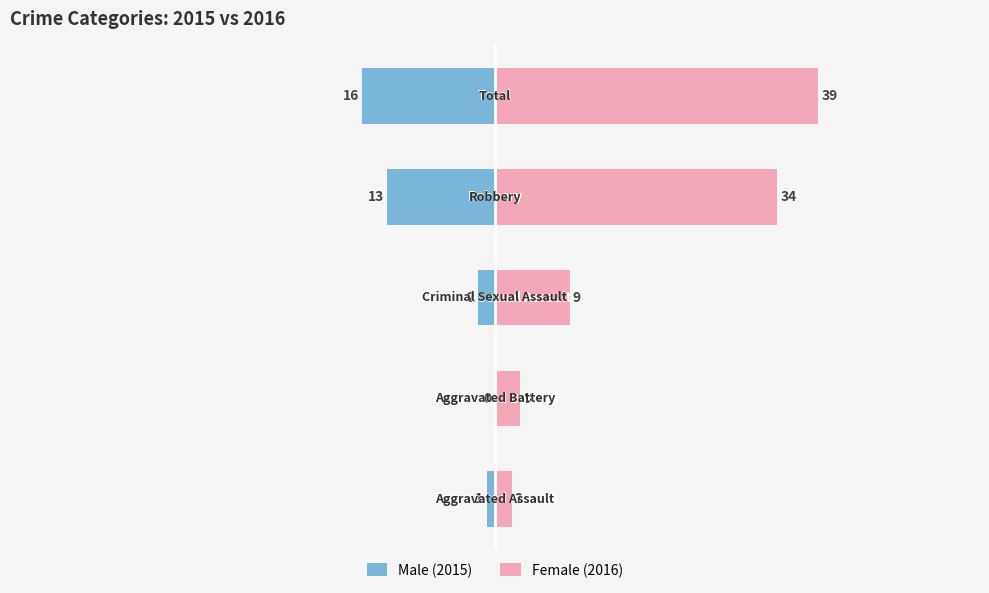

List the series in order of their overall mean, highest first.

Female (2016), Male (2015)